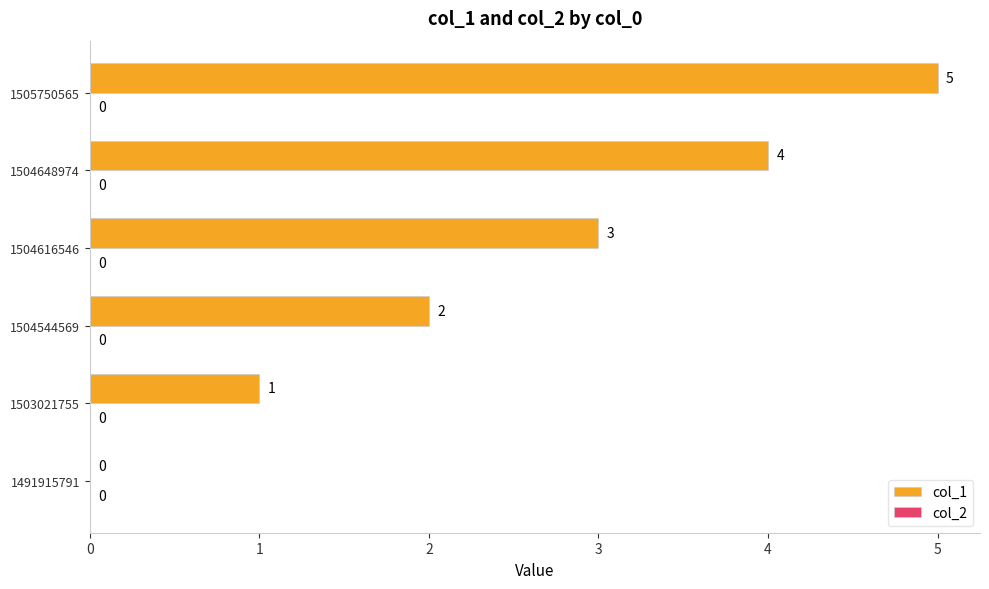

How many values are between 1 and 4?

4